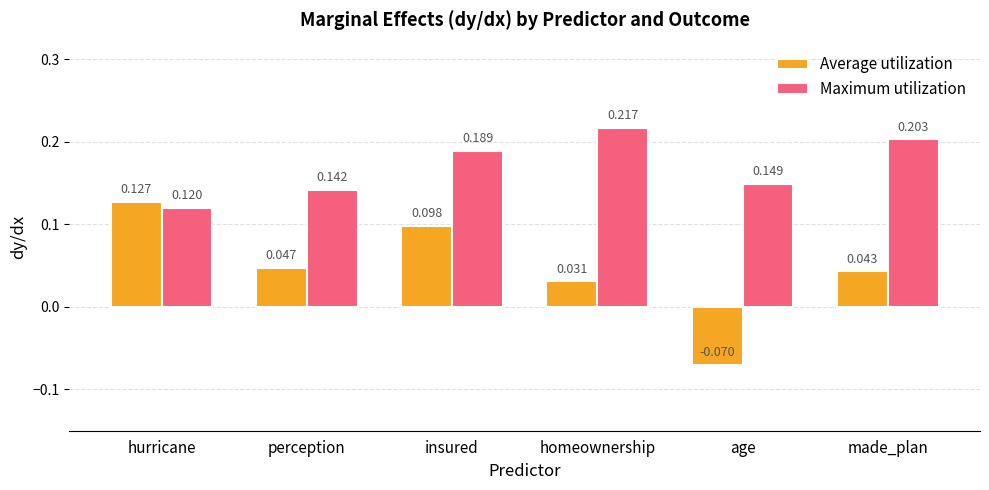

Which series has the largest total across all categories?

Maximum utilization